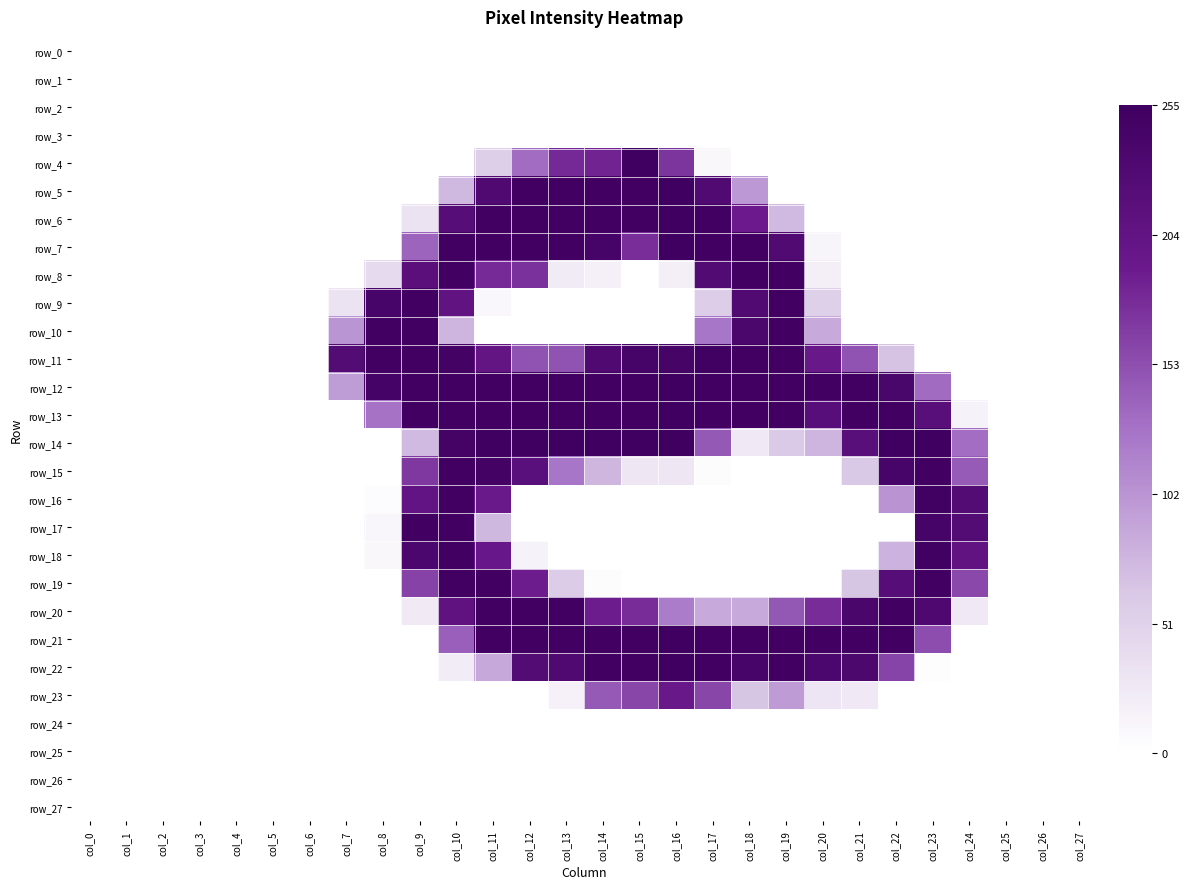

How many values in the row_15 series exceed 0?

13